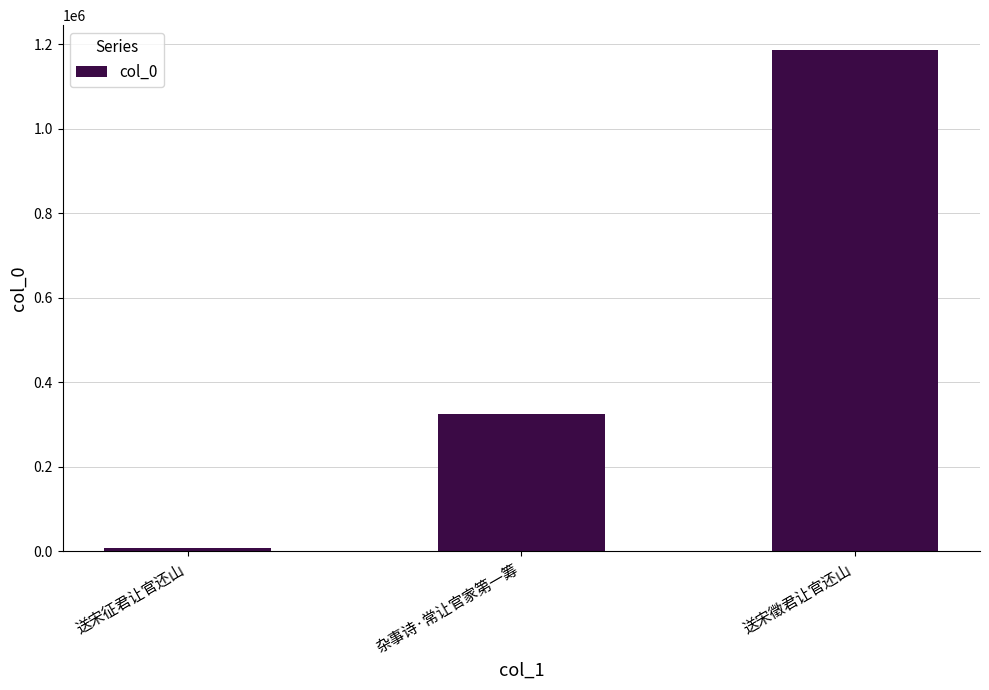

Reading left to right, extract all data points from this chart.

9133	325642	1186211